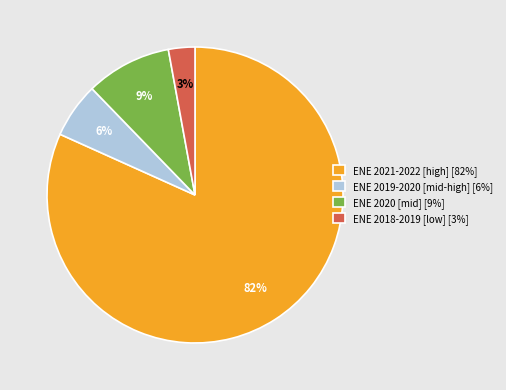

Is there a majority slice in this chart?

Yes